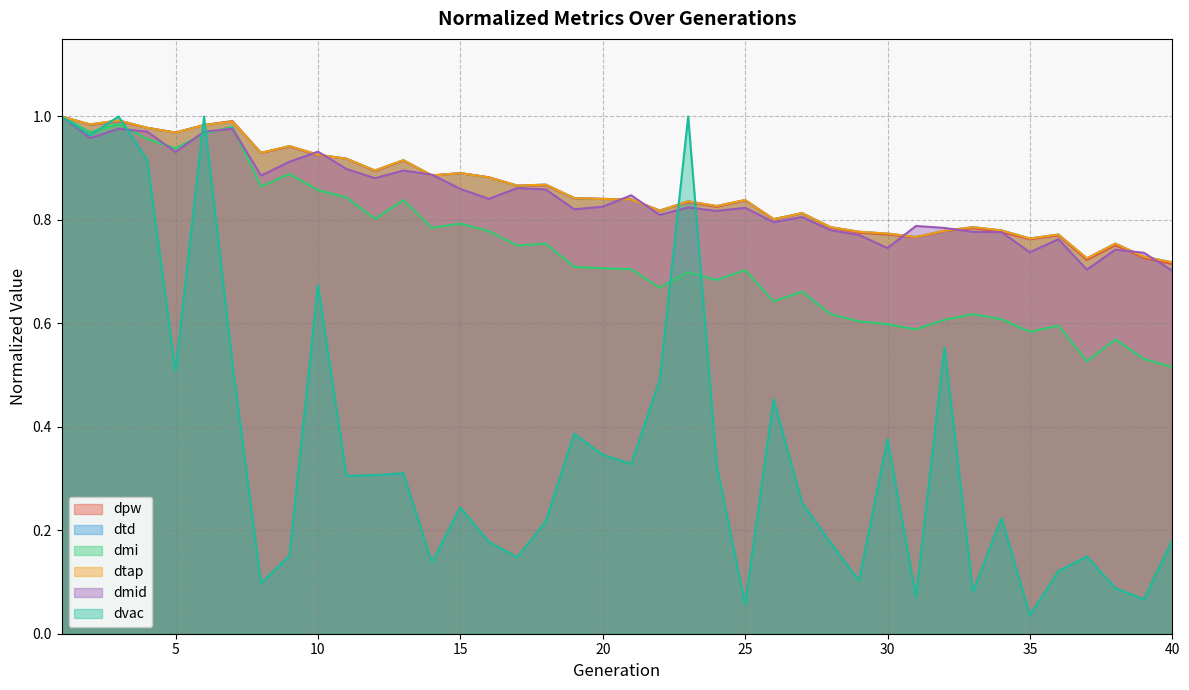

What is the value of the dvac point at the 16th from the left?

0.2